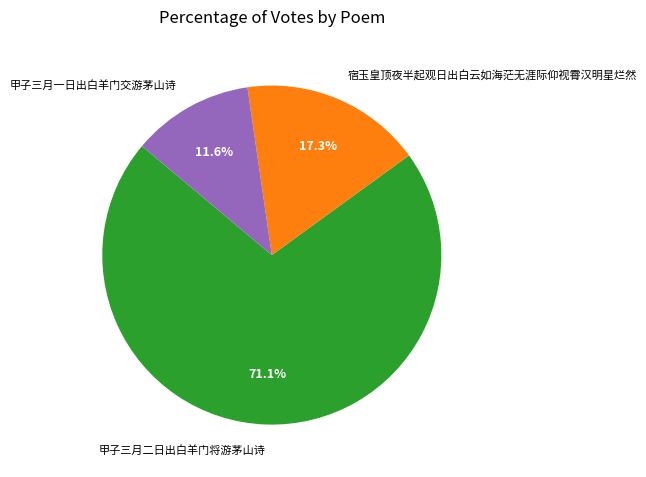

What percentage is the 宿玉皇顶夜半起观日出白云如海茫无涯际仰视霄汉明星烂然 slice, to the nearest percent?

17%